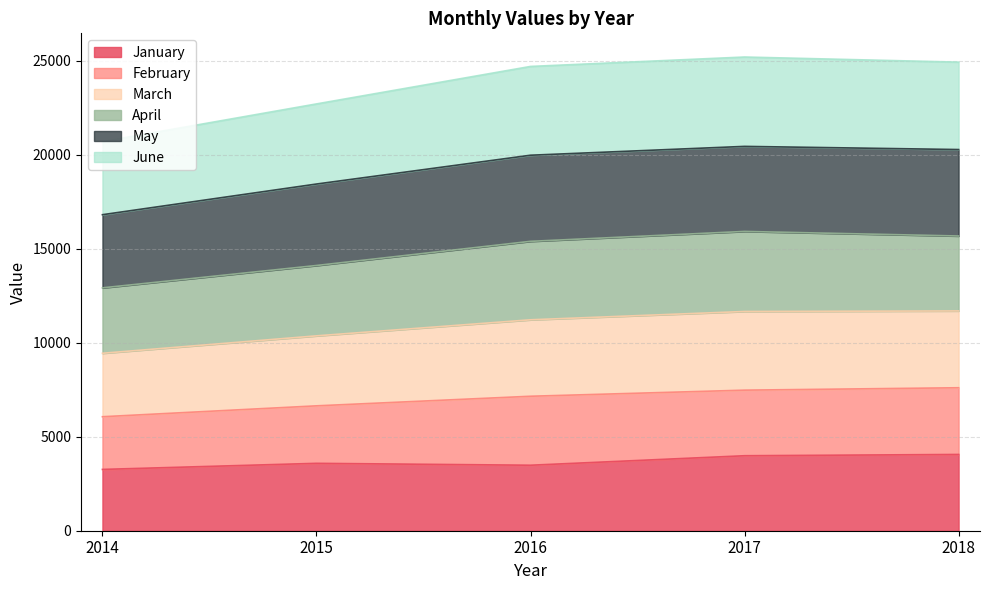

True or false: March has a value of 11277 at 2017.

False